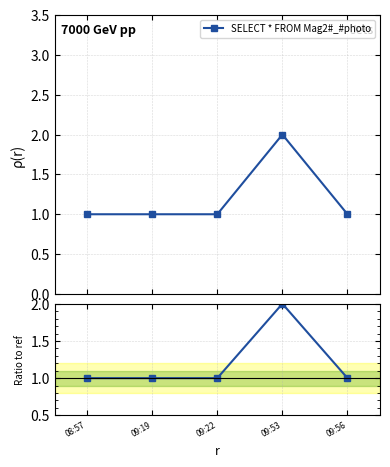

How many data points does each series have?

5